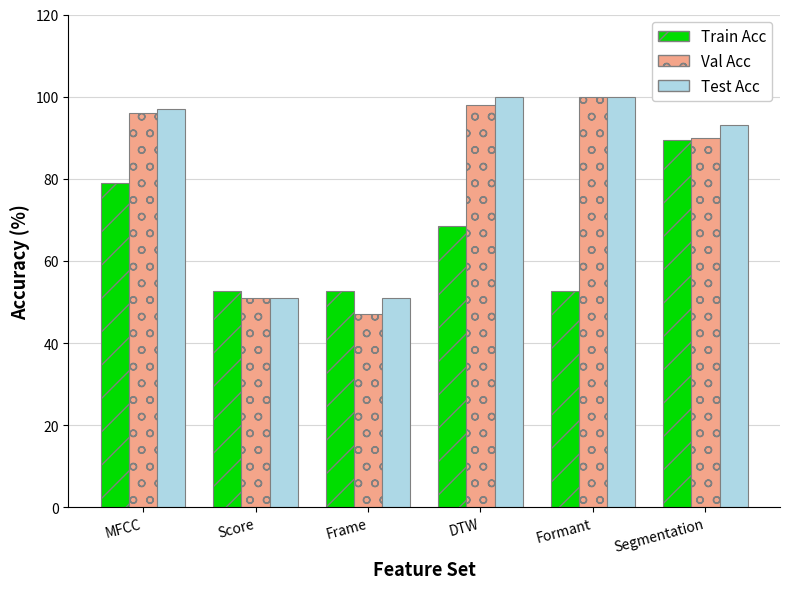

Is it true that Test Acc equals 106.7 at DTW?

False